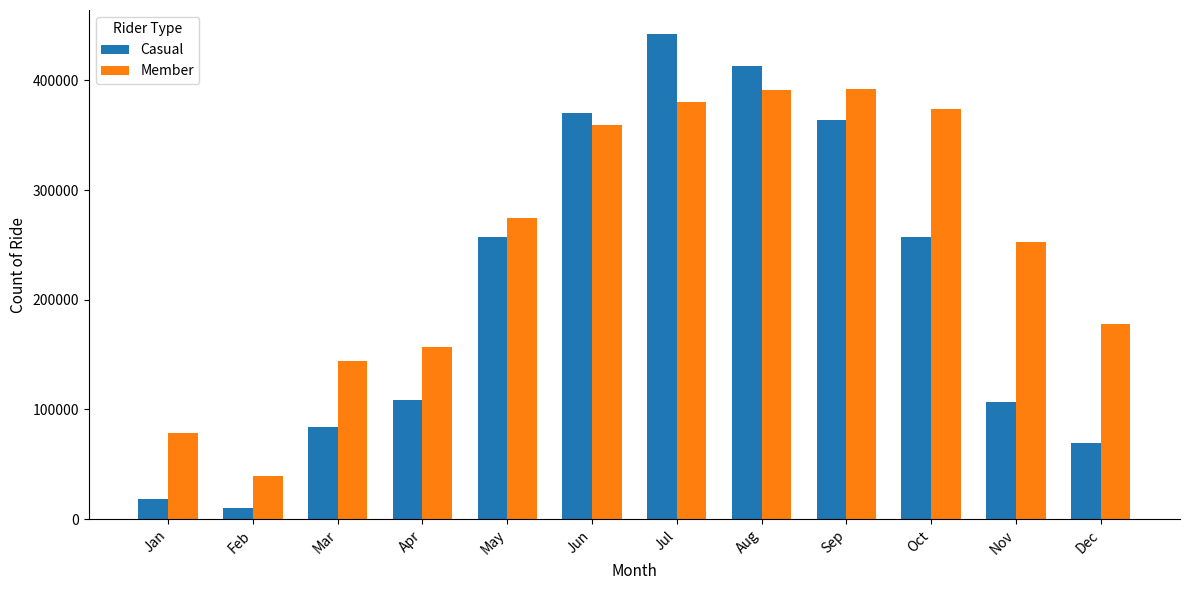

What is the sum of the Member values at Sep and Dec?

570059